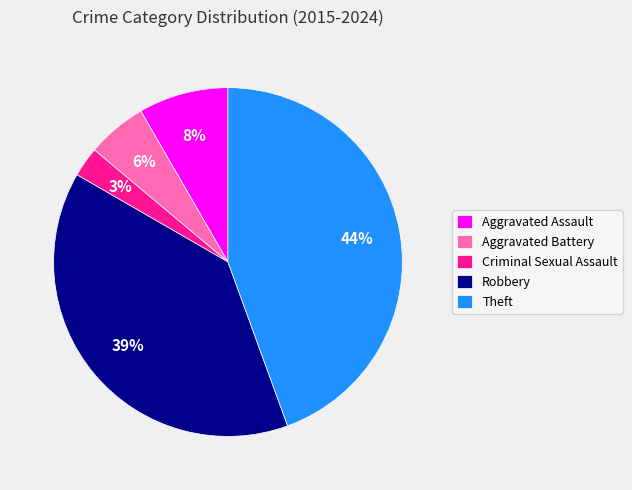

What percentage is the Robbery slice, to the nearest percent?

39%